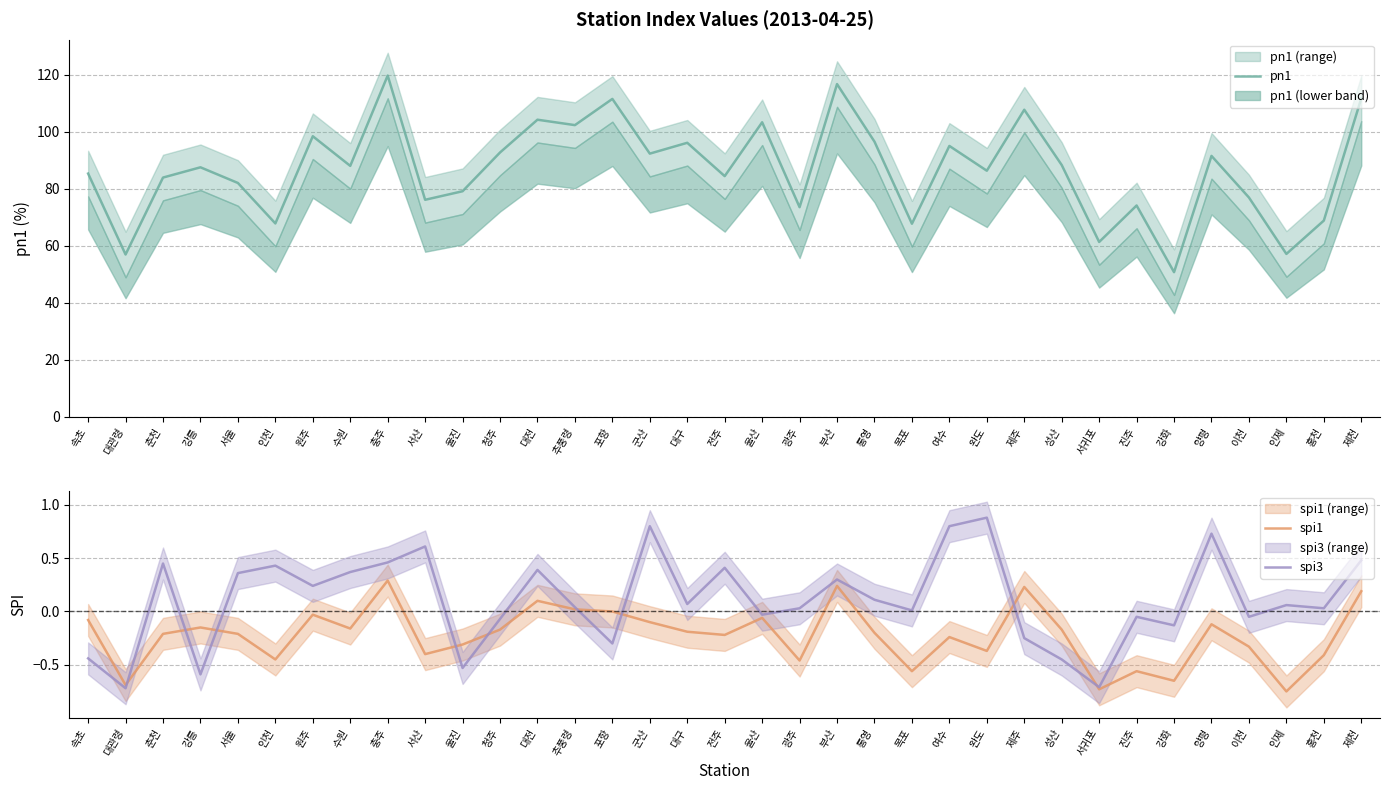

True or false: spi3 has a value of -0.5 at 포항.

False